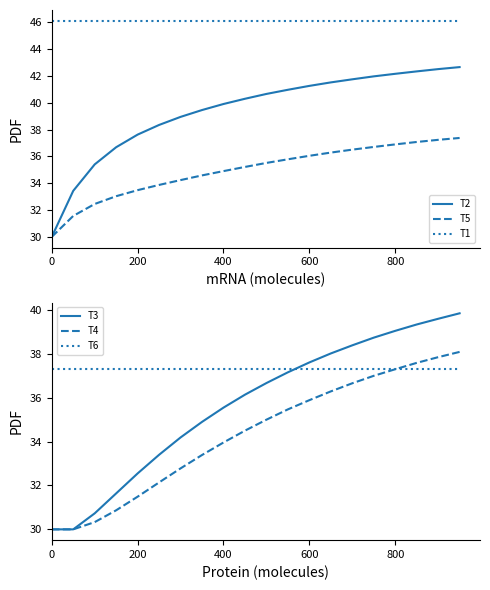

True or false: T4 and T3 intersect in this chart.

False